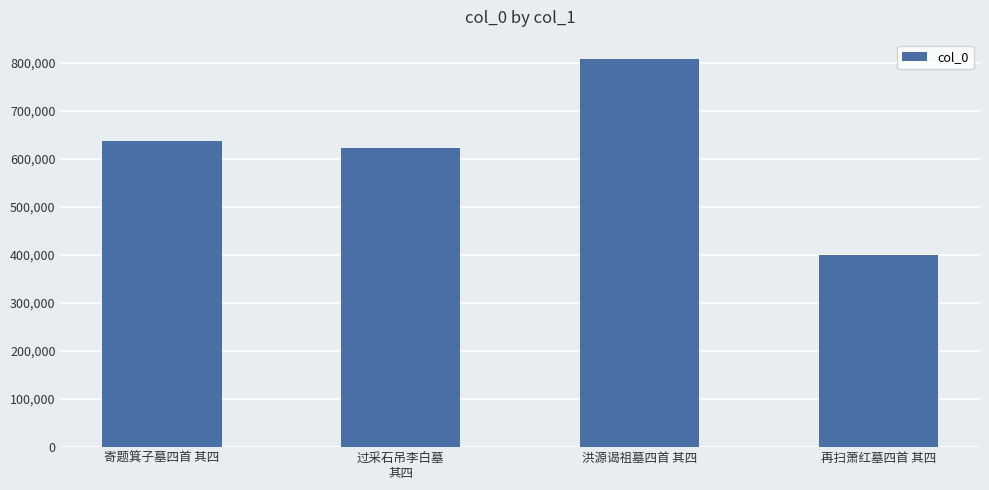

What is the difference between the second highest and minimum values?

236551